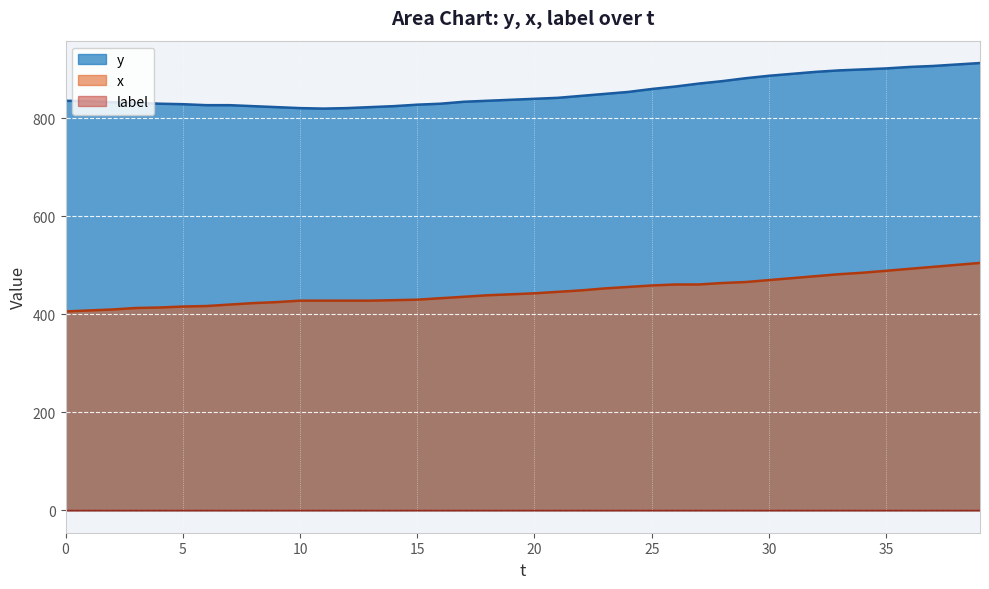

At which label does y first exceed 840?

21